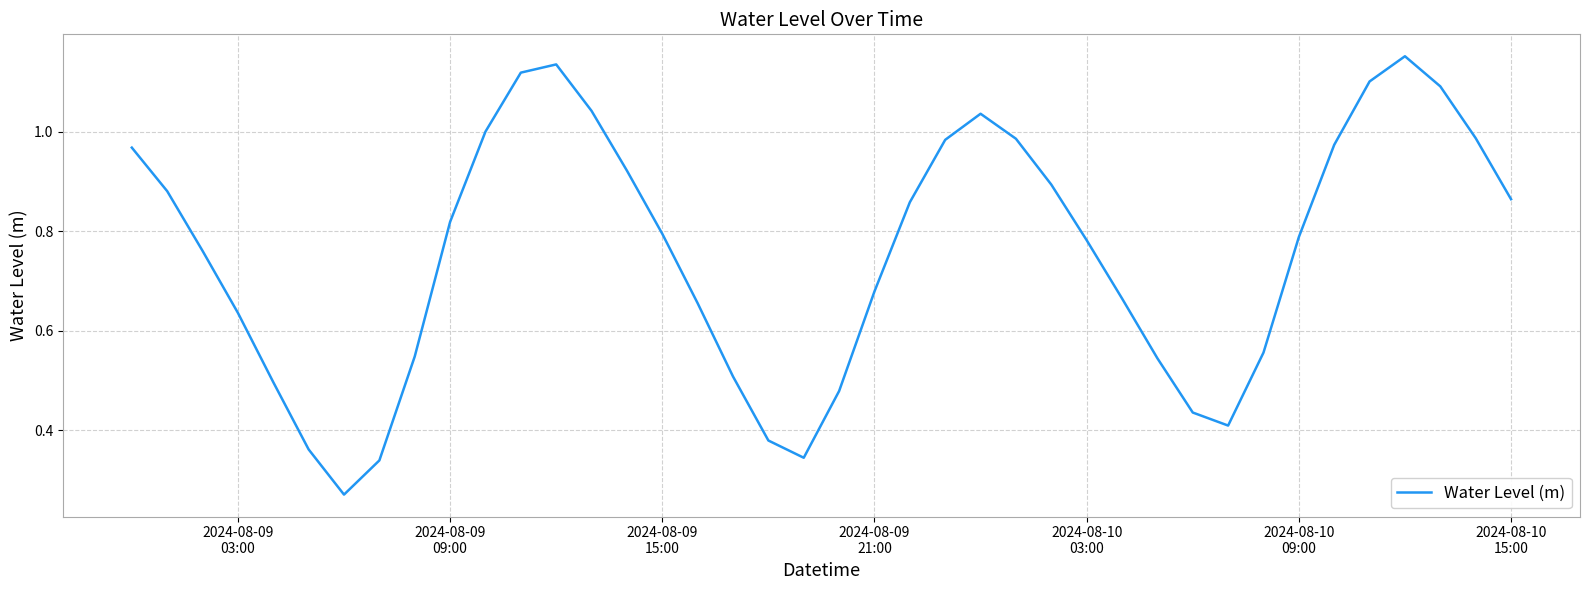

Does the chart have visible grid lines?

Yes